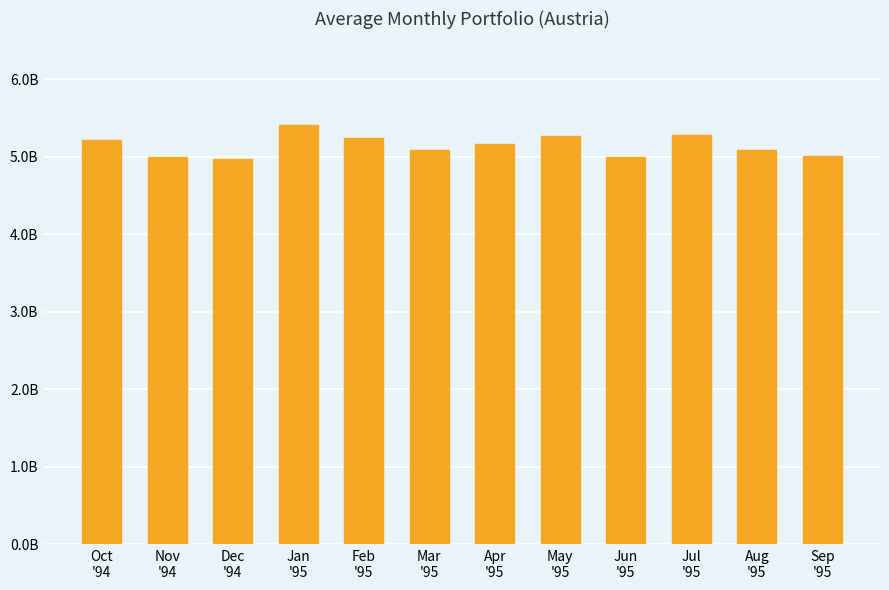

Are the bars horizontal?

No